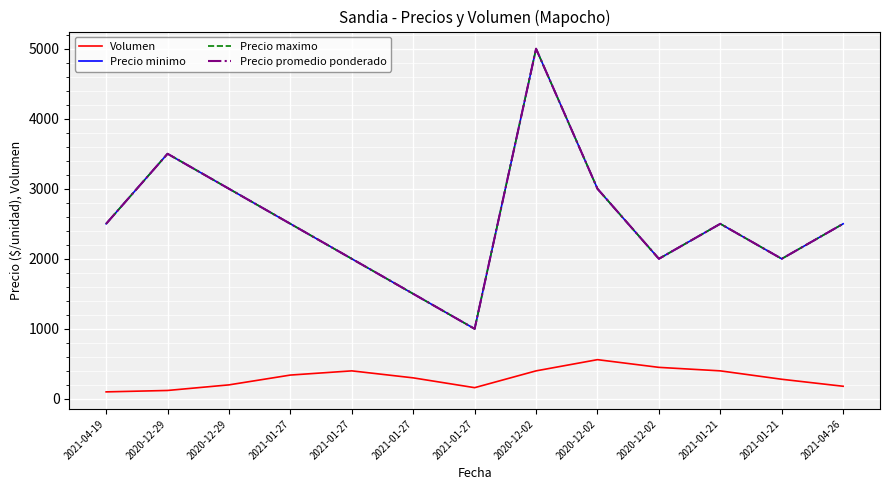

Does the chart display data point markers on the line(s)?

No